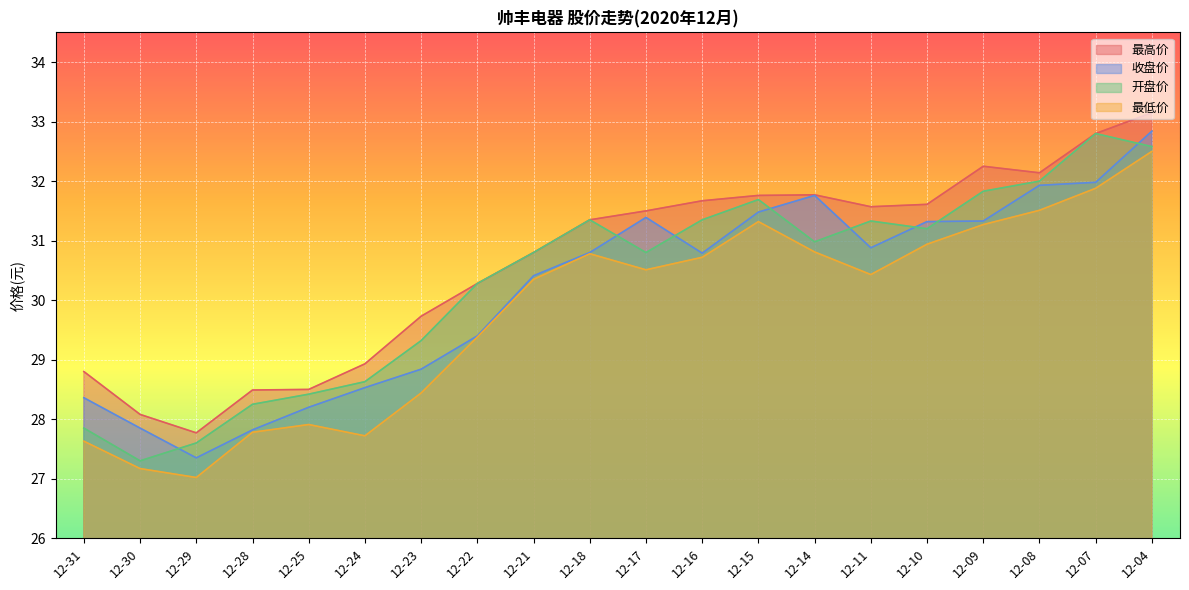

How many lines are shown in the chart?

4